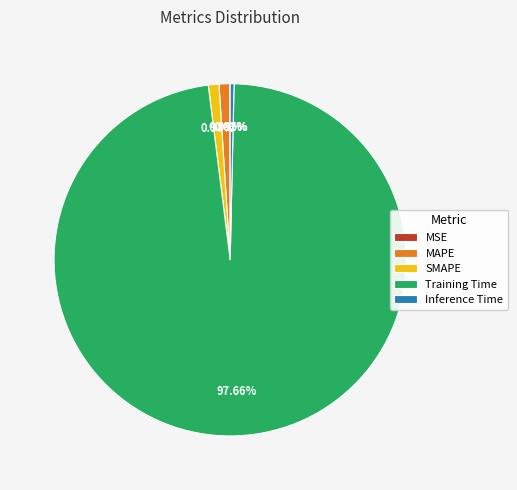

Which category has the biggest portion of the pie?

Training Time